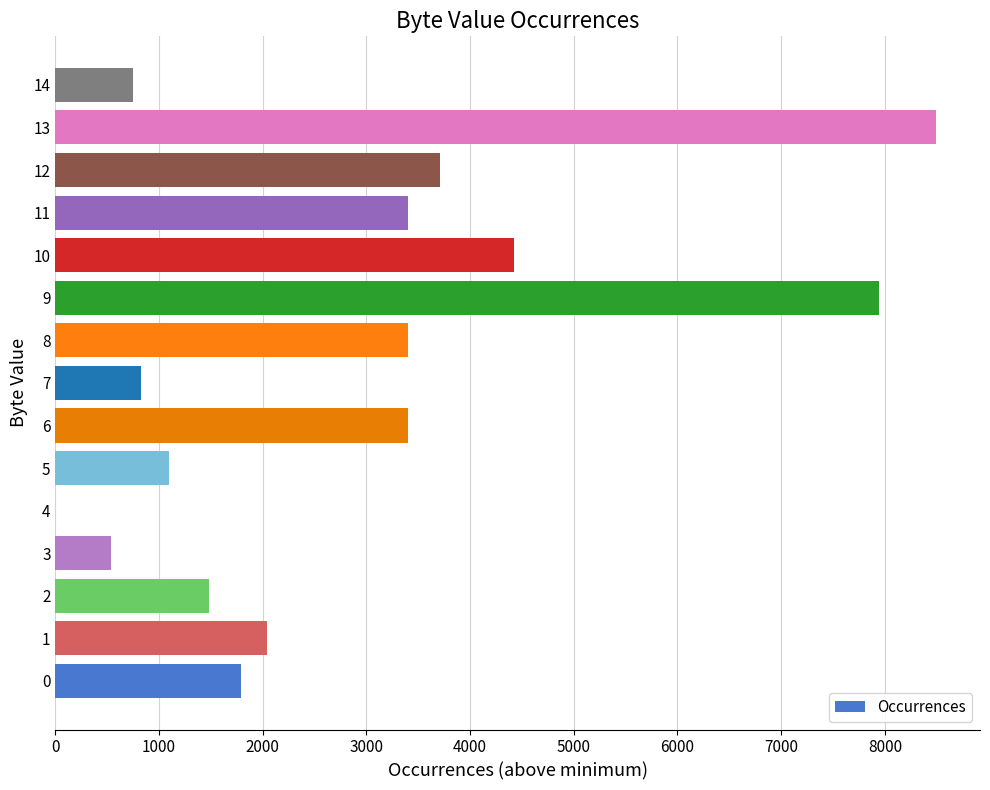

What is the sum of all values?

43286